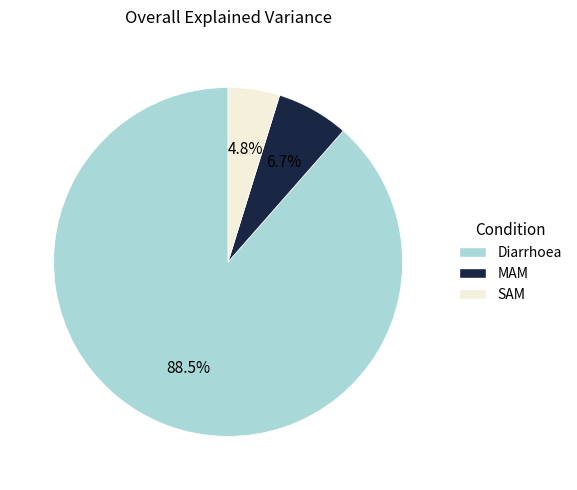

What is the ratio of the value at MAM to the value at Diarrhoea?

0.1